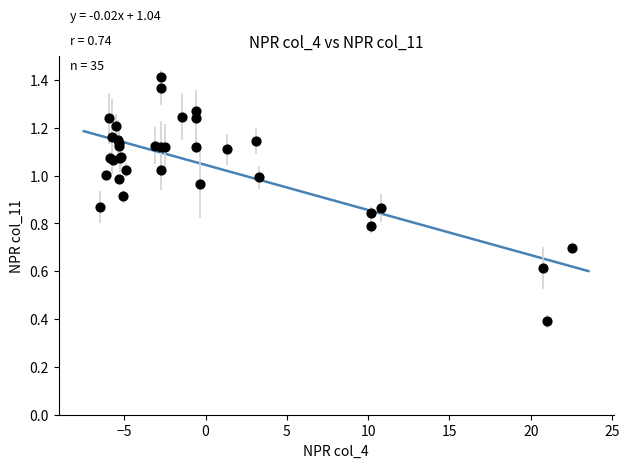

What Y value in the scatter plot is closest to 0?

0.4